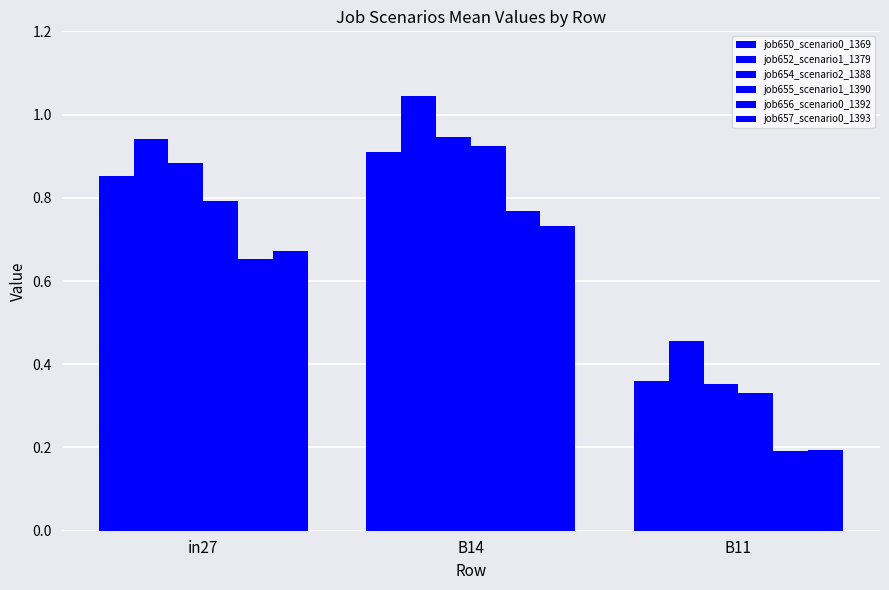

Rank the categories by job654_scenario2_1388 value from highest to lowest.

B14, in27, B11